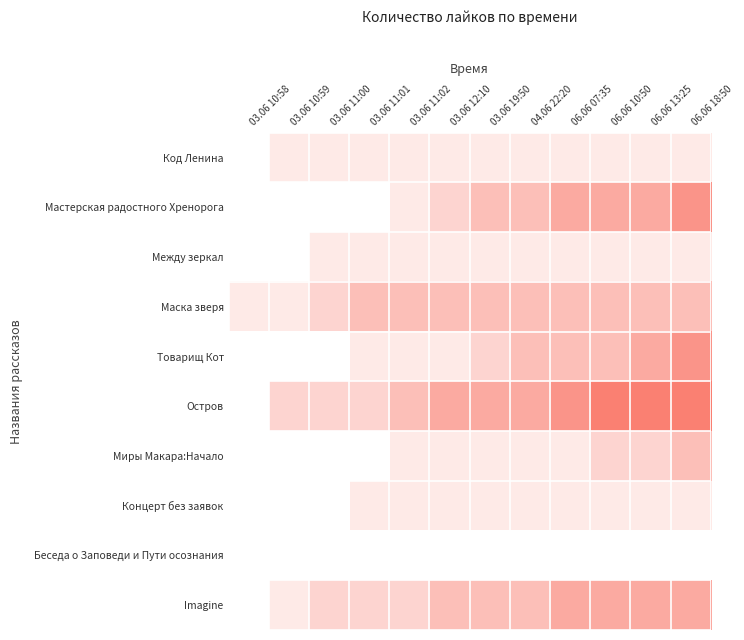

How many data points does each series have?

12